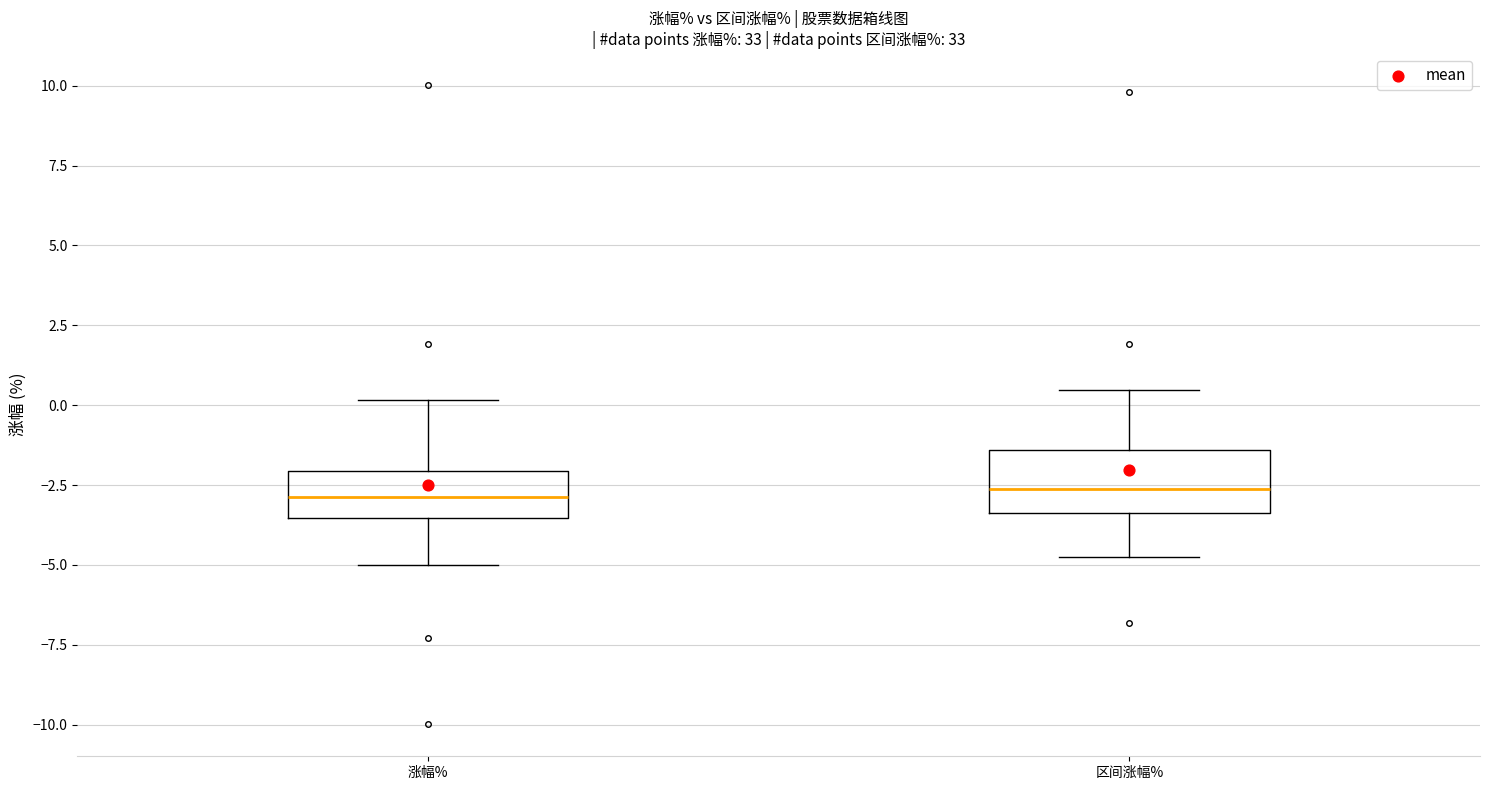

Reading left to right, transcribe this box plot: for each box, give where its median line is, the range the box spans, and where its two whiskers end, as read against the y-axis. The values are not printed on the chart, so give them approximately, as read against the axis.

涨幅%: median -3.0, box -3.5 to -2.0, whiskers -5.0 to 0.0
区间涨幅%: median -2.5, box -3.5 to -1.5, whiskers -5.0 to 0.5